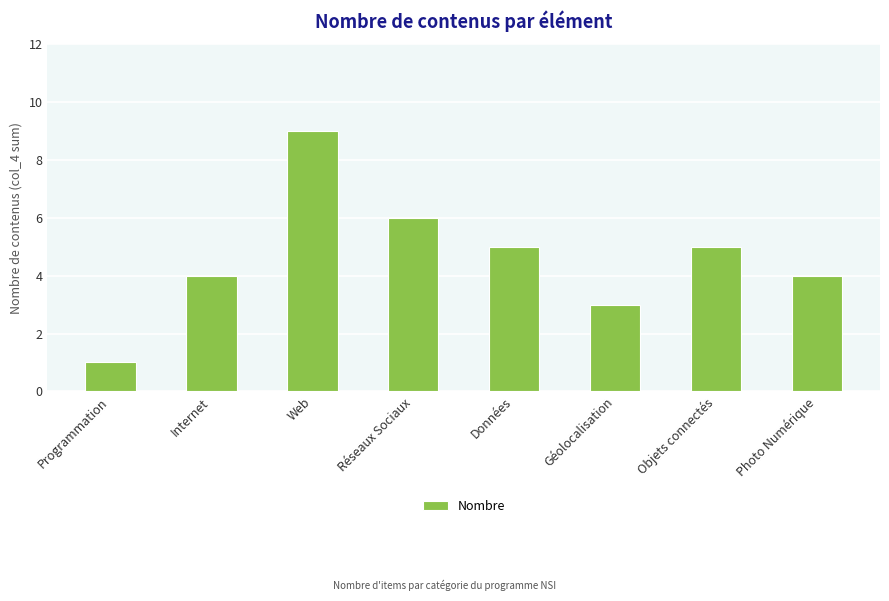

Is it true that the value at Géolocalisation is 3?

True